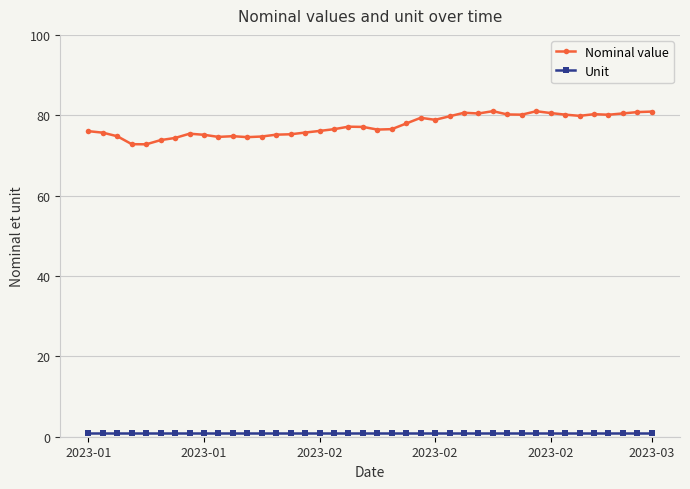

What is the lowest value of the Unit series?

1.0